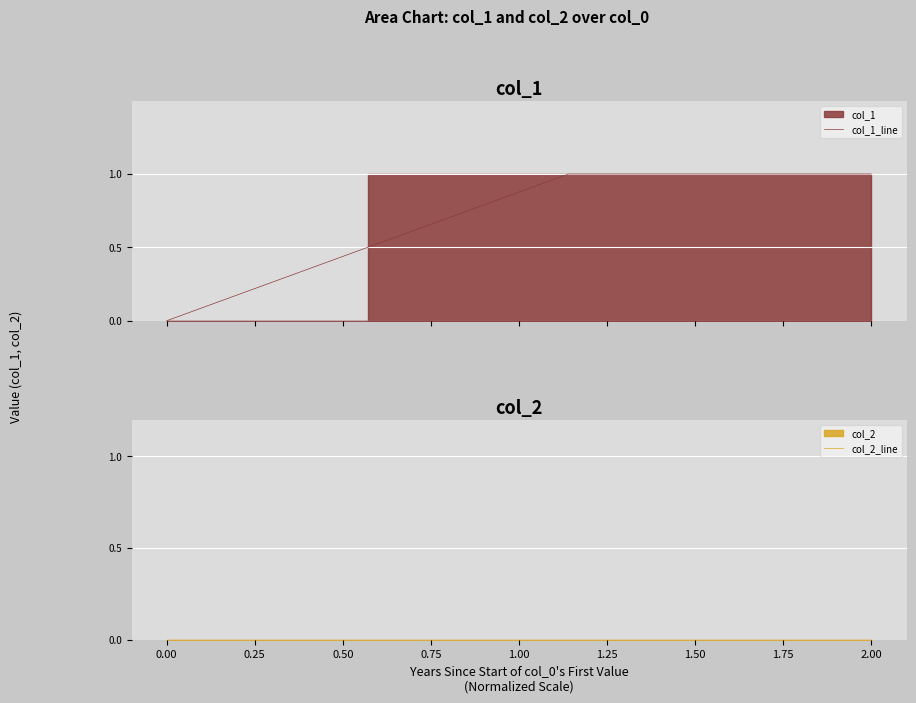

Which has a higher value, 2.00 or 0.00?

2.00